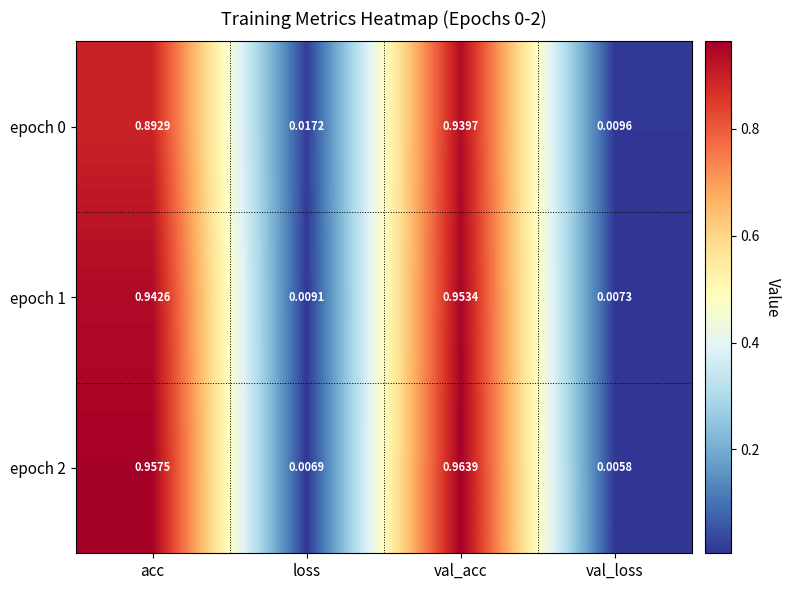

Which category has the lowest value across all series?

val_loss